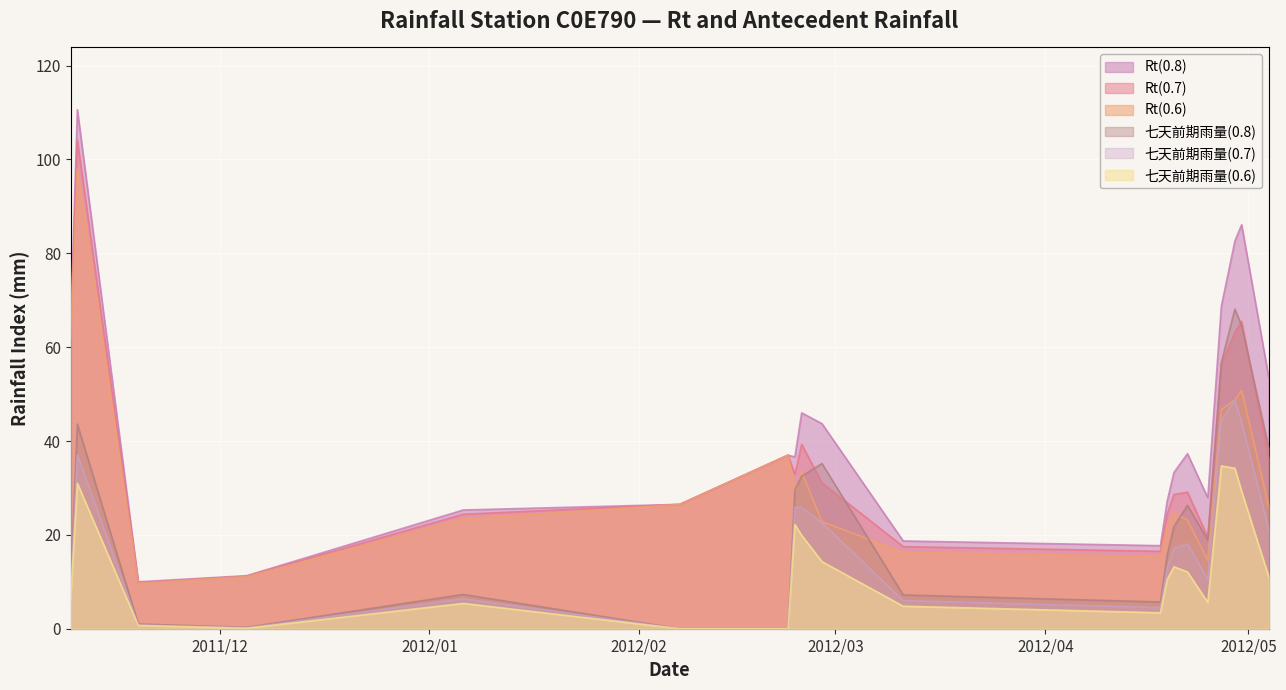

Is it true that Rt(0.6) equals 33.4 at 2012/02/25?

True